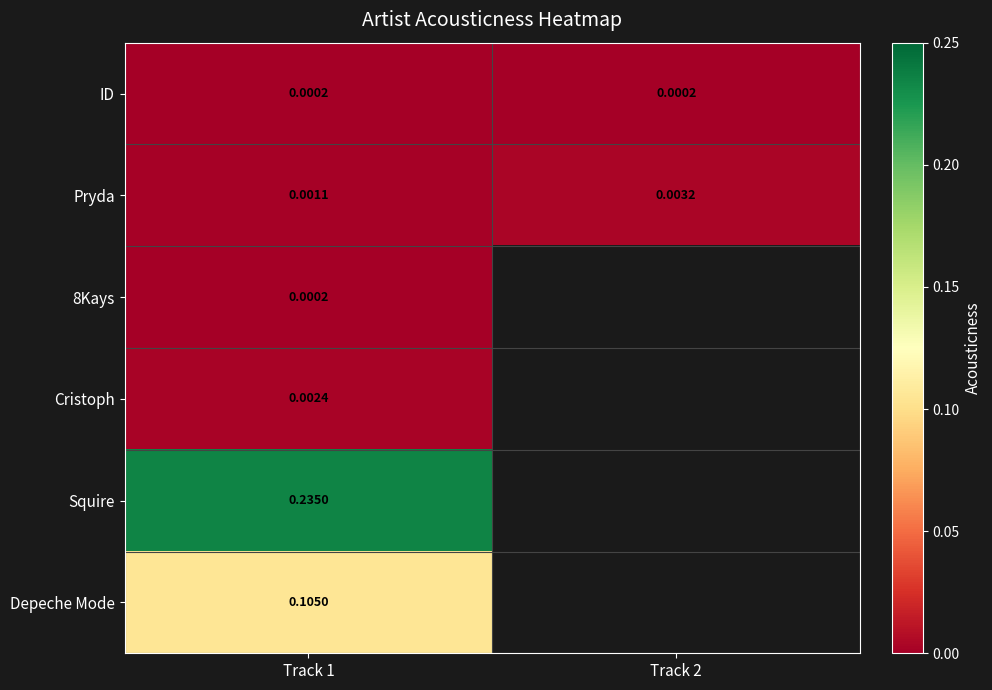

Between Track 2 and Track 1, which is larger?

Track 2